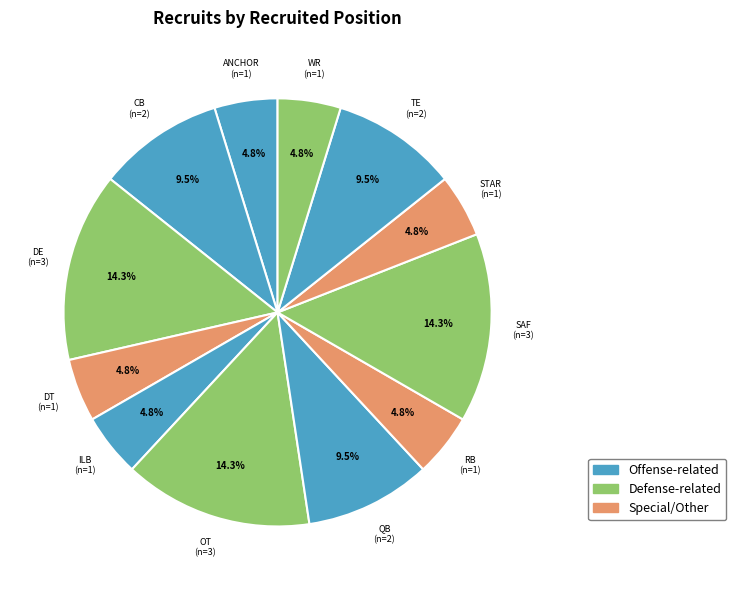

Which has a higher value, STAR or SAF?

SAF